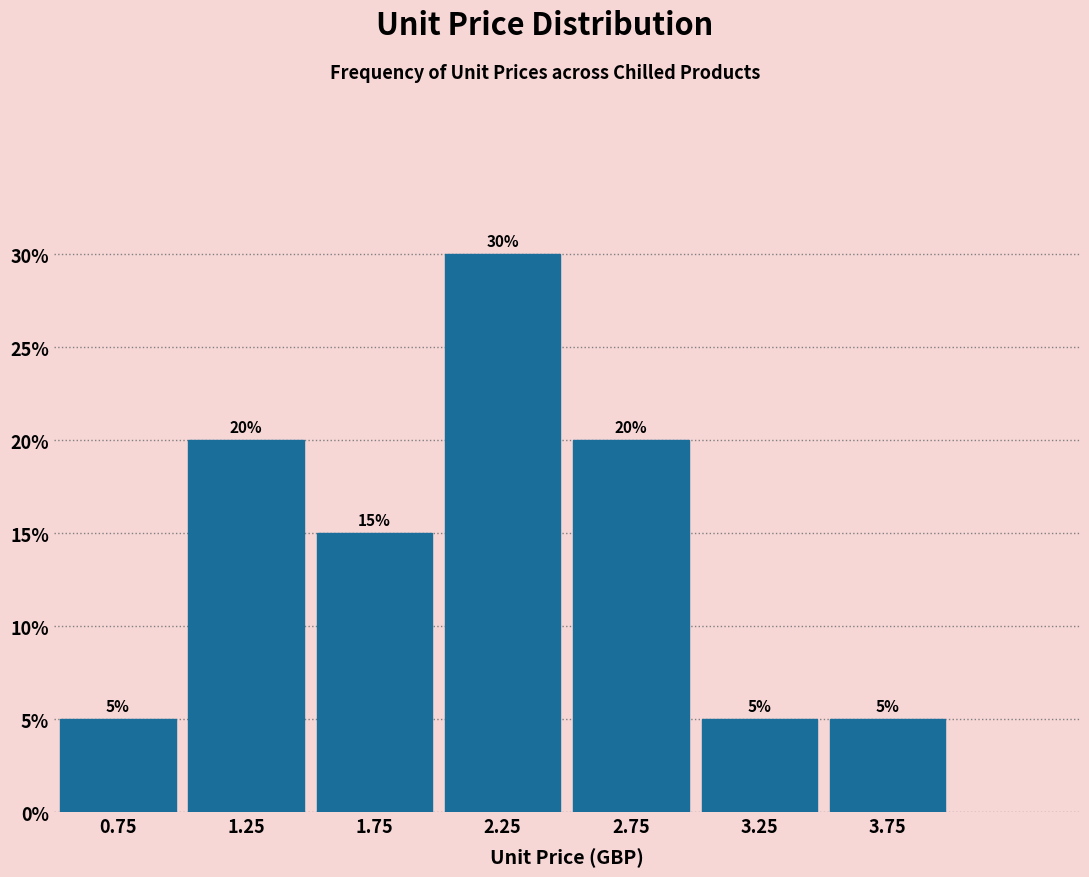

What is the height of the bar covering 1.5 to 2.0 on the x-axis?

15